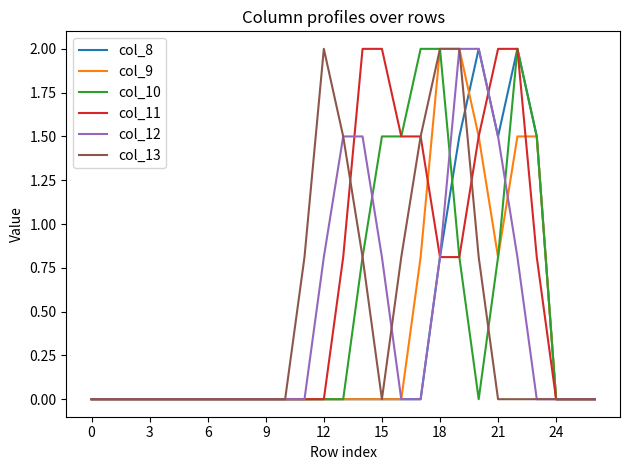

What is the maximum value shown in the chart?

2.0